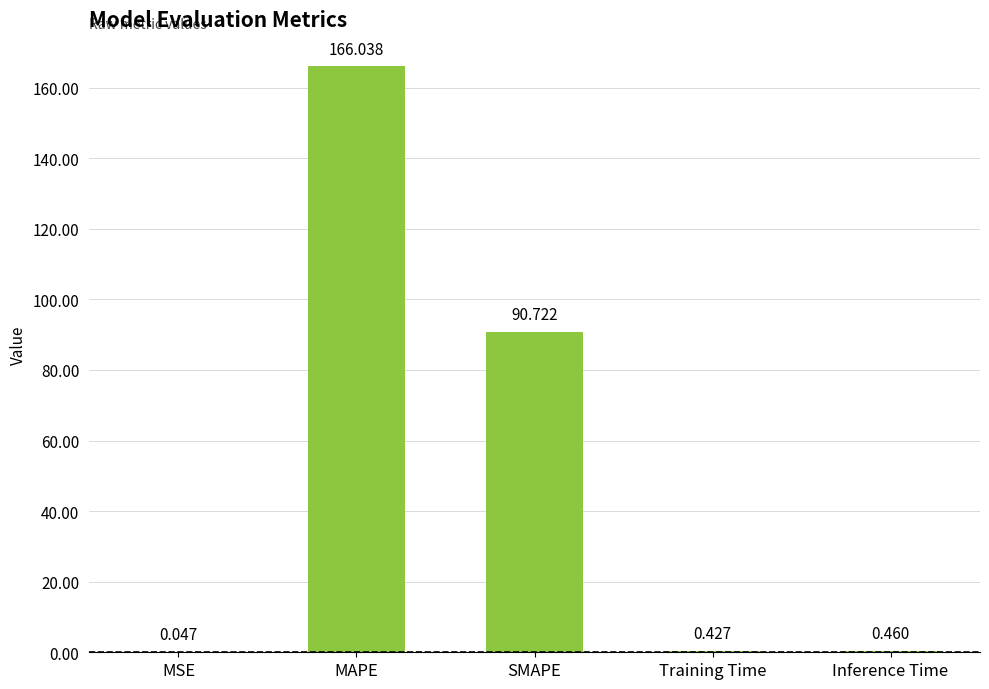

Between MAPE and SMAPE, which is larger?

MAPE